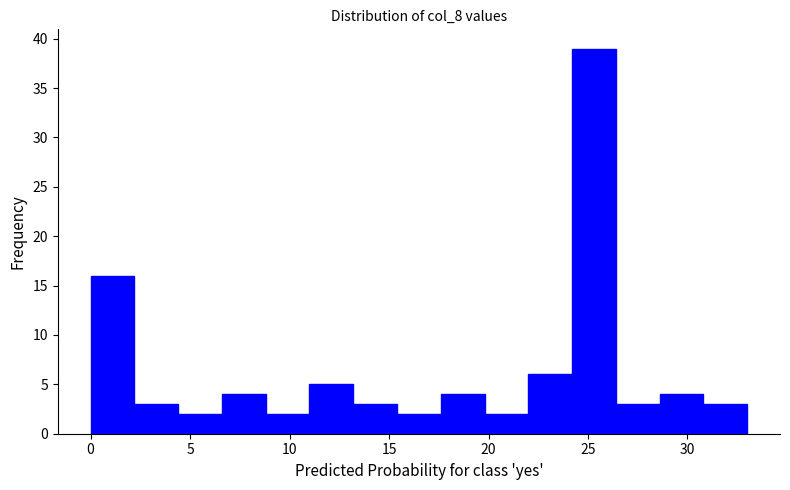

Reading left to right, transcribe this chart: for each bar, give the range it covers on the x-axis and its height. Neither the bar edges nor the heights are printed on the chart, so give them approximately, as read against the axes.

0.0 to 2.2: 16
2.2 to 4.4: 3
4.4 to 6.6: 2
6.6 to 8.8: 4
8.8 to 11.0: 2
11.0 to 13.2: 5
13.2 to 15.4: 3
15.4 to 17.6: 2
17.6 to 19.8: 4
19.8 to 22.0: 2
22.0 to 24.2: 6
24.2 to 26.4: 39
26.4 to 28.6: 3
28.6 to 30.8: 4
30.8 to 33.0: 3